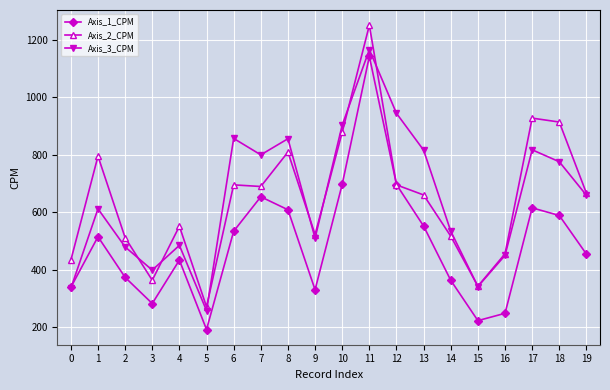

At which category does the chart reach its minimum across all series?

5